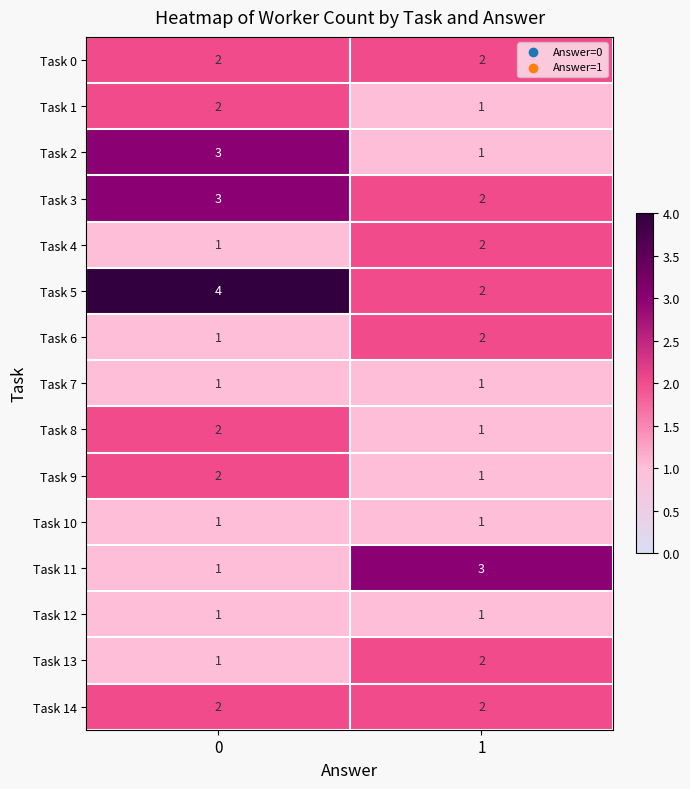

The Task 12 series shows 1 at 0. True or false?

True